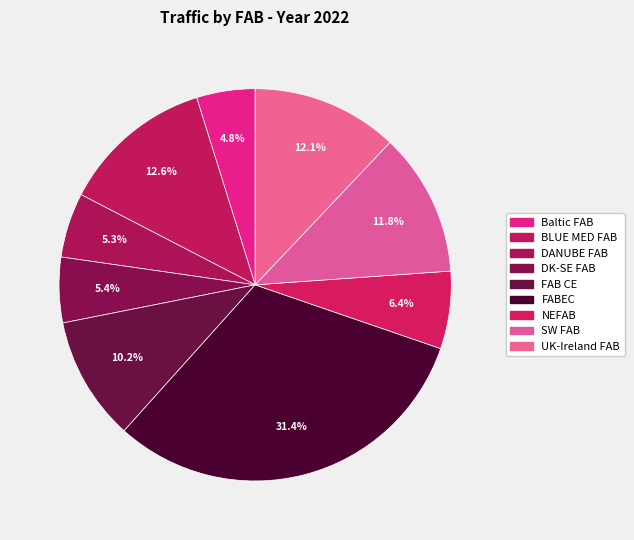

Which slice is the smallest?

Baltic FAB